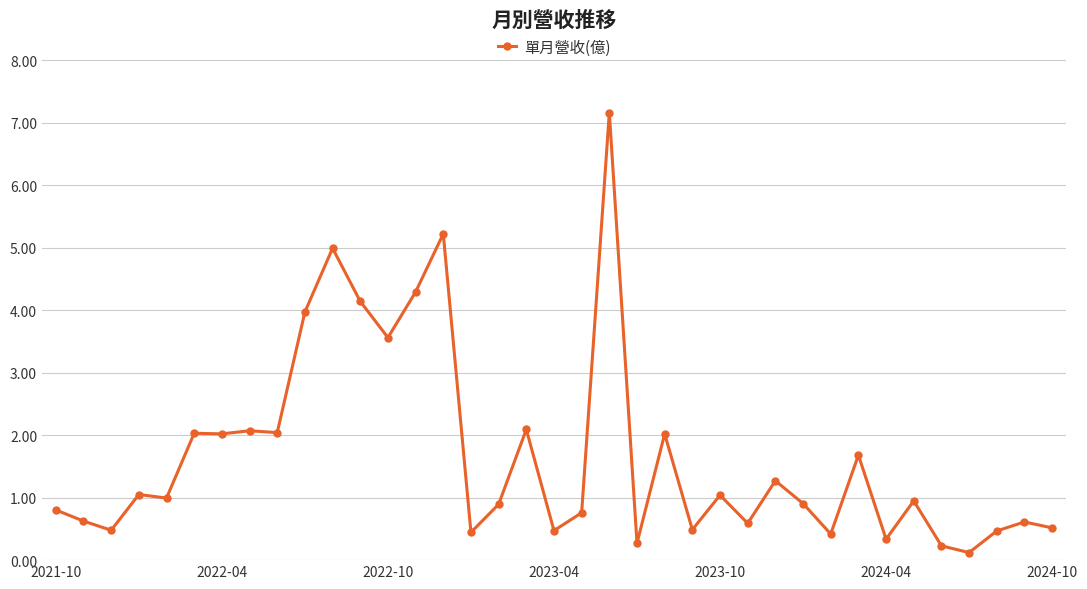

What is the maximum value shown in the chart?

7.2